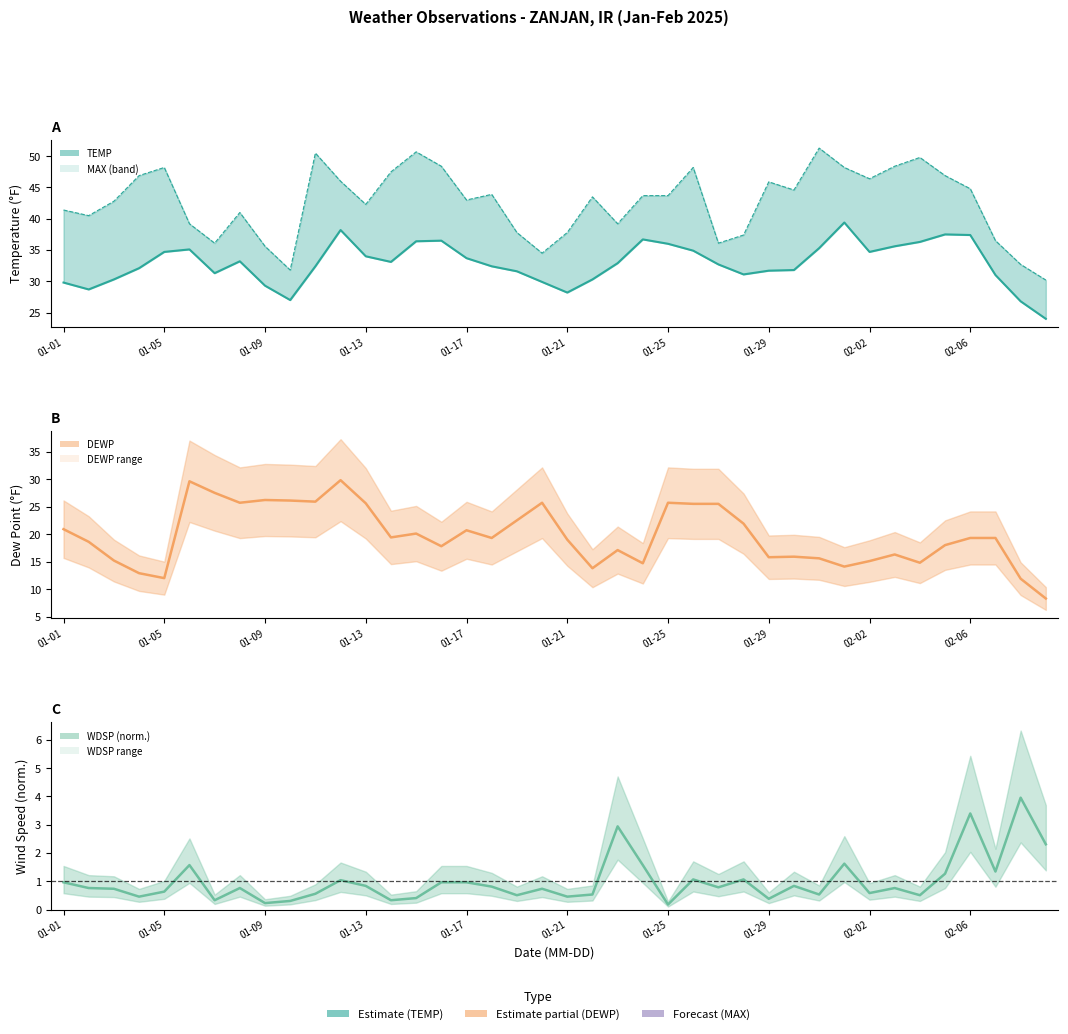

True or false: MAX has more than 2 points higher than both neighbors.

True